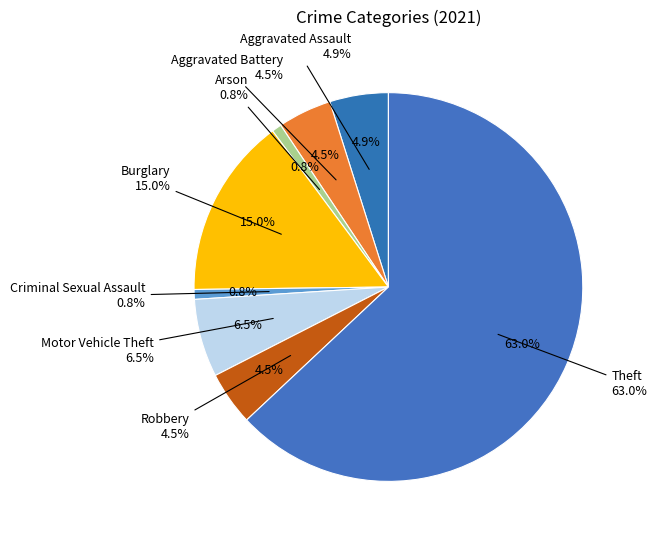

Is it true that Burglary is 15% of the pie?

True